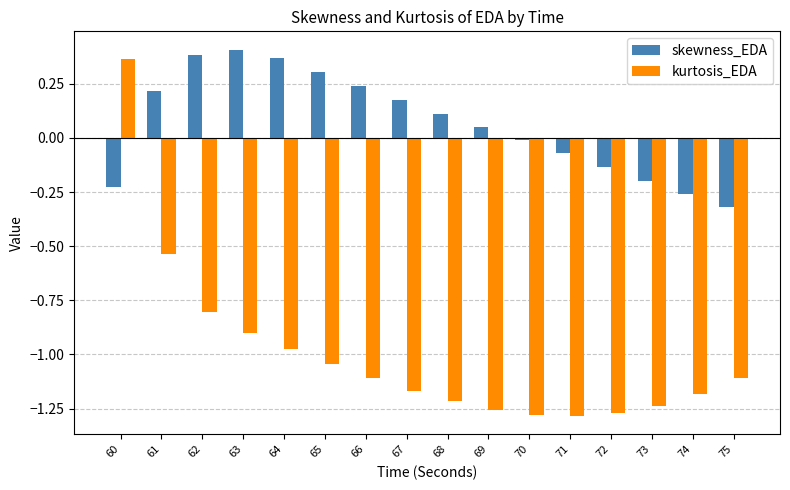

Is the value of kurtosis_EDA at 65 greater than the value of skewness_EDA at 63?

No